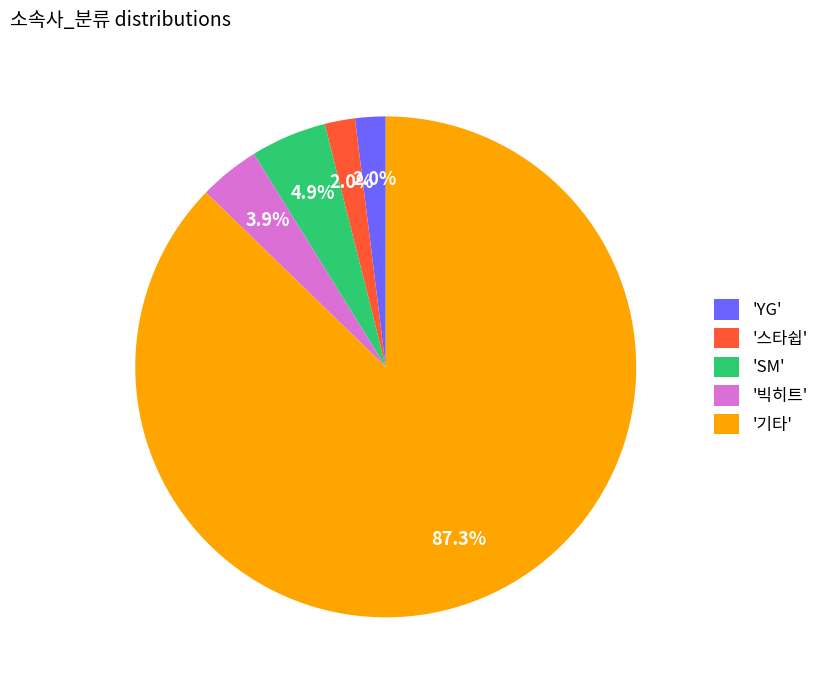

Do '스타쉽' and '기타' together represent more than half of the pie?

Yes